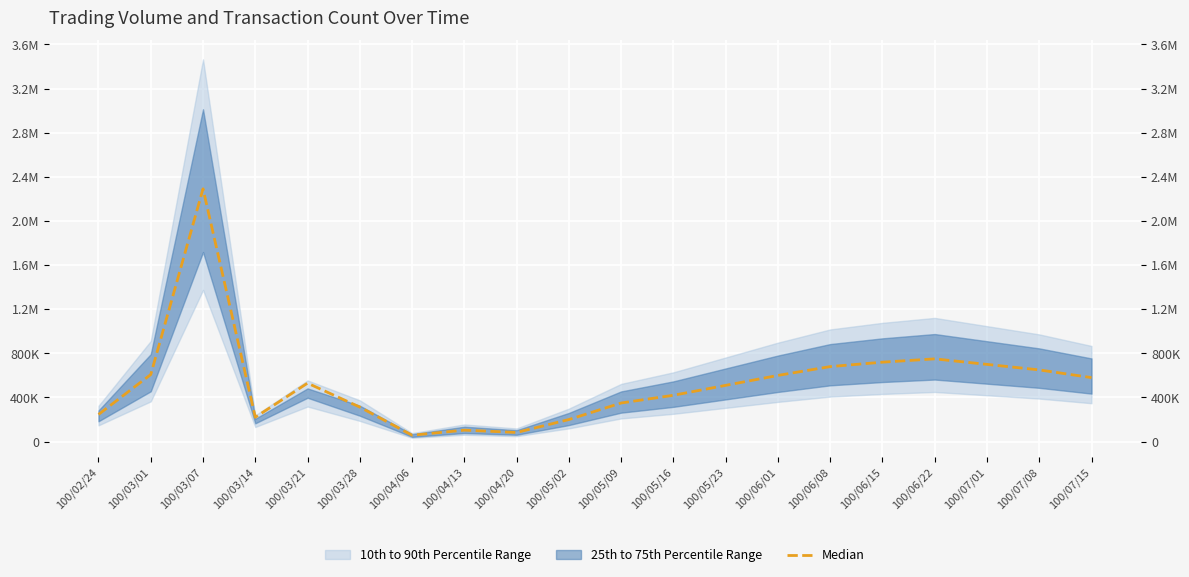

Reading right to left, transcribe all the data shown in this chart.

580000	650000	700000	750000	720000	680000	600000	510000	420000	350000	200000	83000	104000	58000	313000	530000	221000	2291000	608000	246000